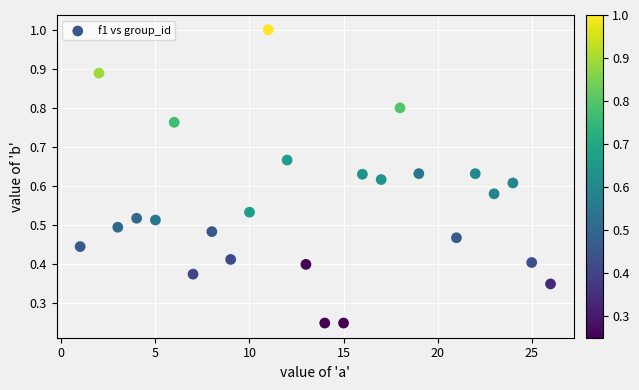

What is the range of X values (max minus min)?

25.0